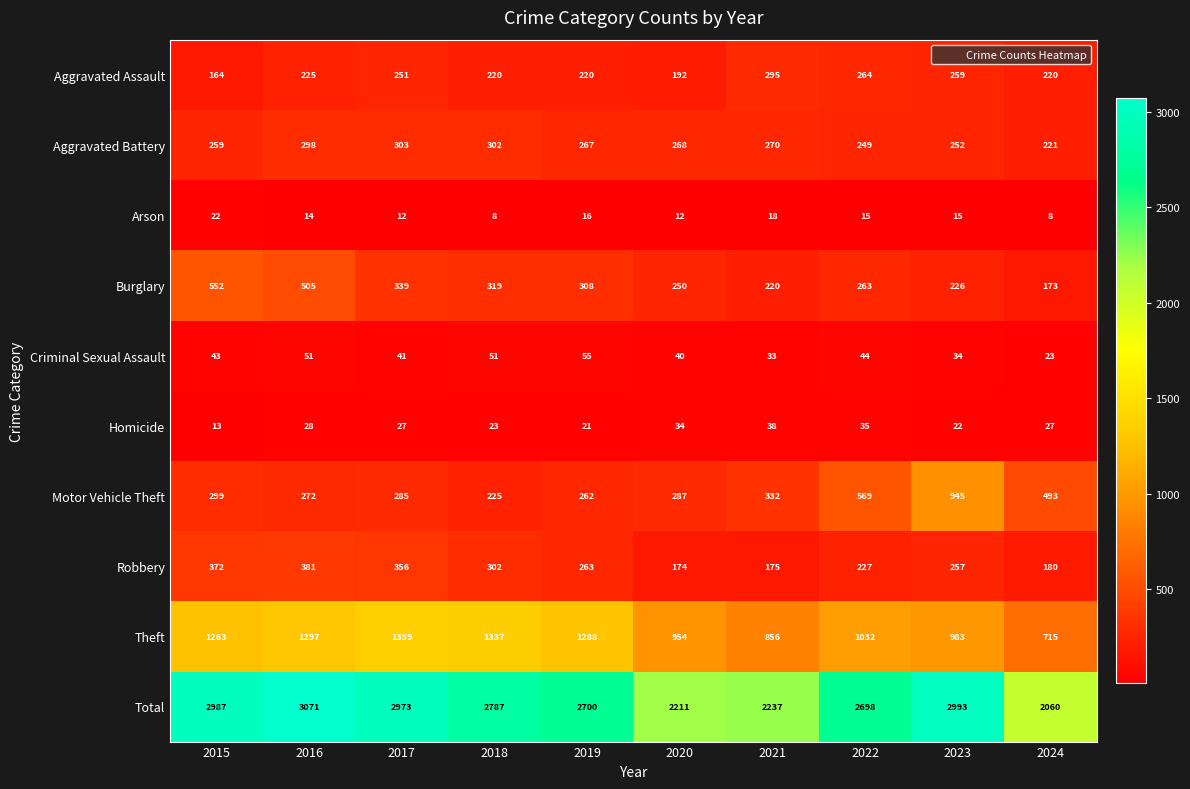

The Homicide series shows 23 at 2018. True or false?

True